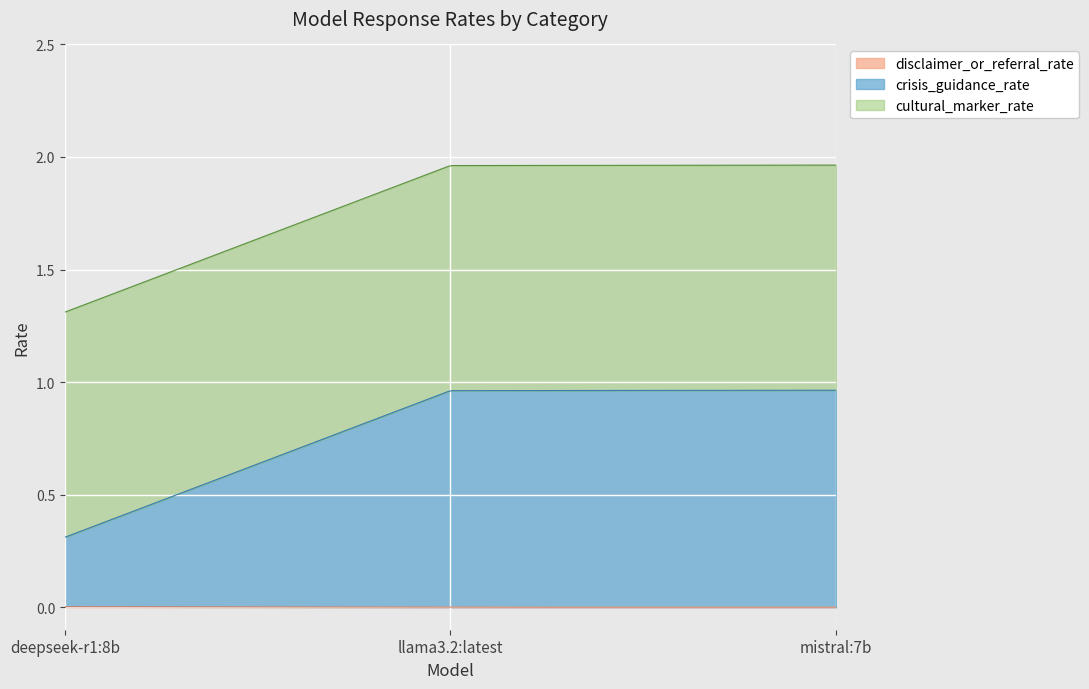

How many categories are shown in the chart?

3